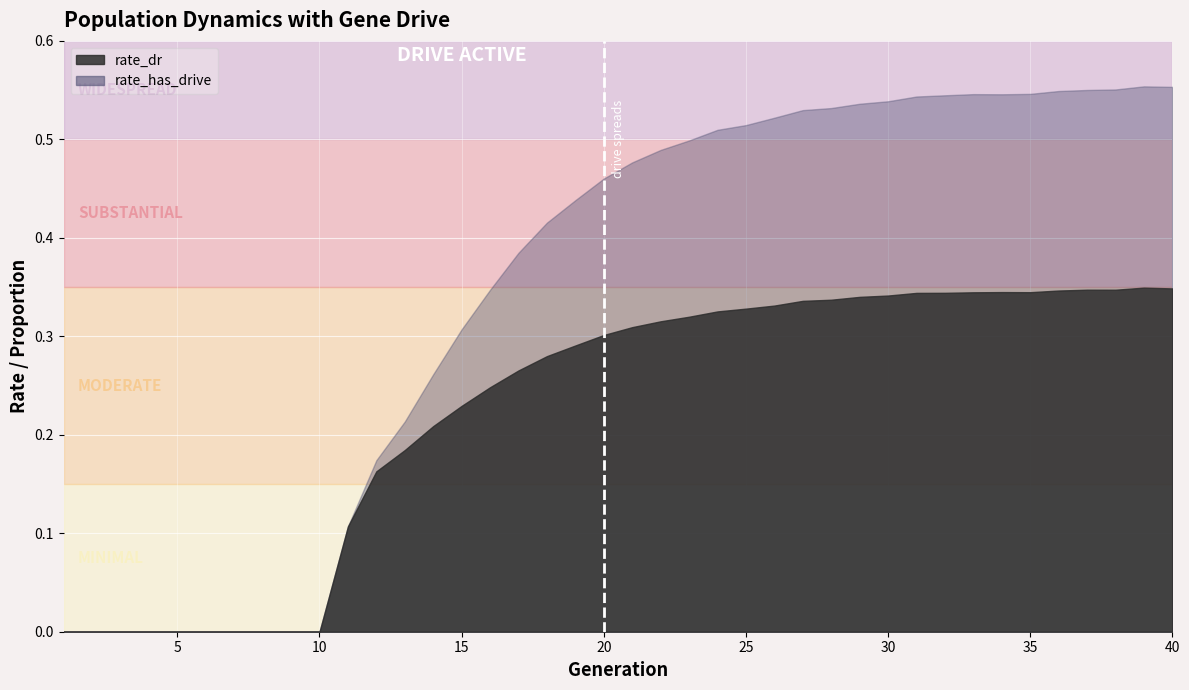

In rate_dr, how many points are higher than both neighbors (excluding endpoints)?

3